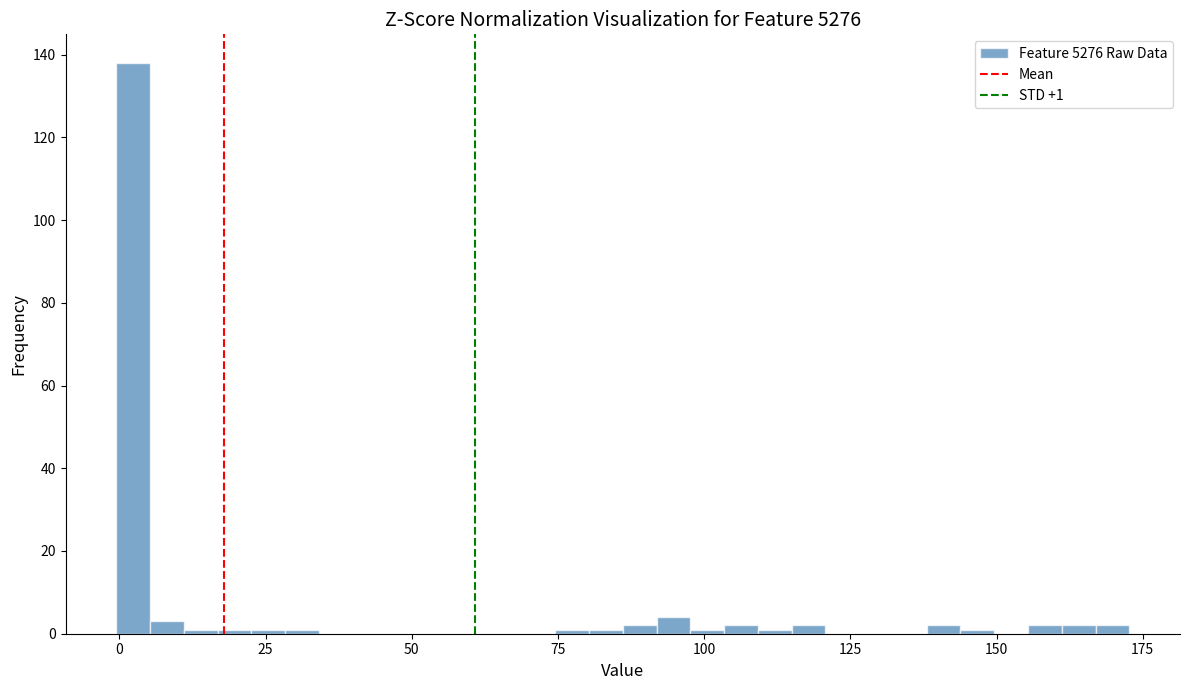

Around what value on the x-axis is the tallest bar? Give the approximate position of its centre, as read against the axis.

0